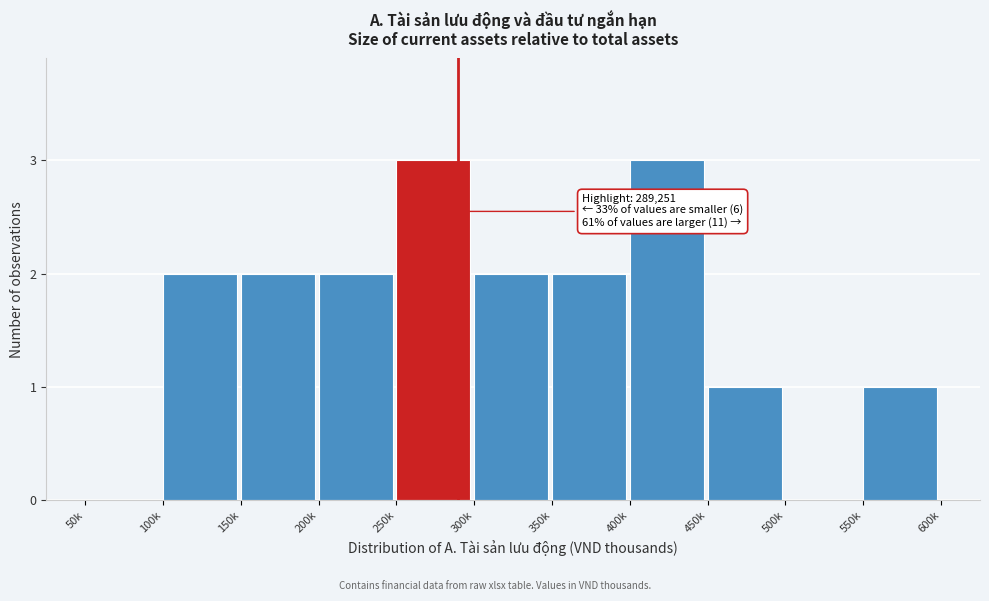

Reading left to right, what are all the values shown in this chart?

50k=0	100k=2	150k=2	200k=2	250k=3	300k=2	350k=2	400k=3	450k=1	500k=0	550k=1